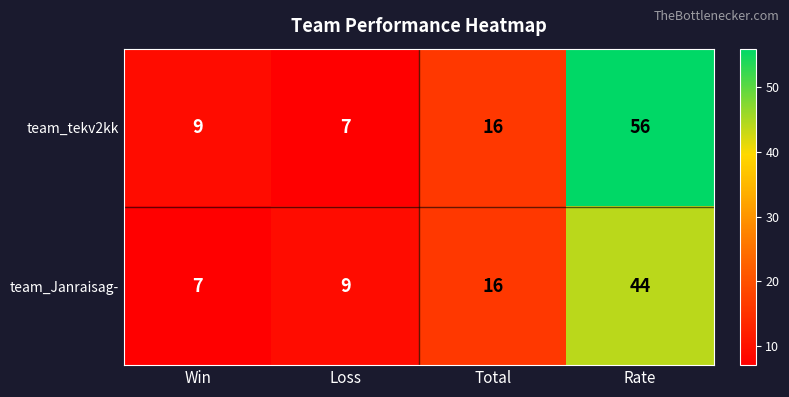

True or false: team_Janraisag- has a value of 67 at Rate.

False